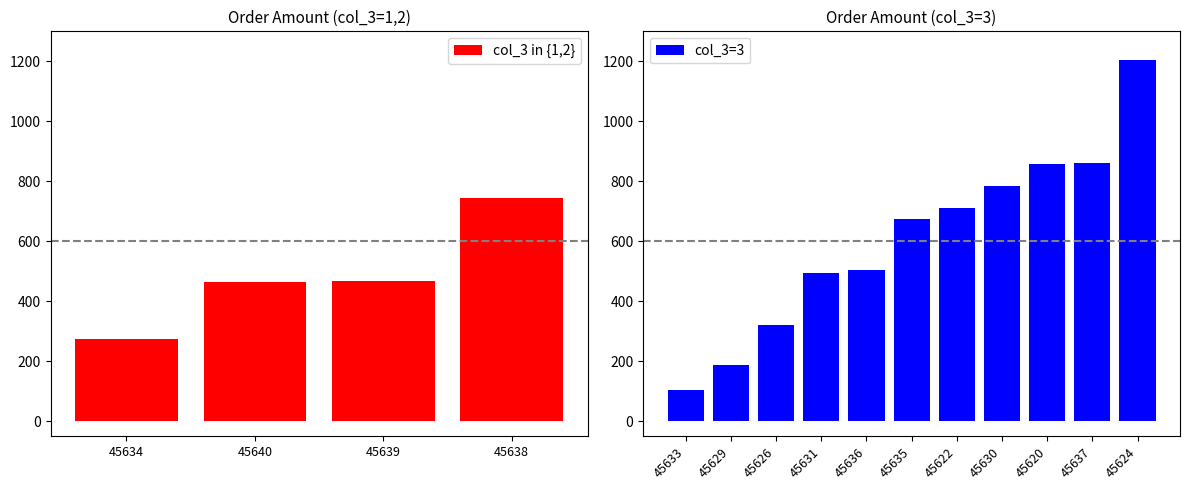

The value at 3 is 213. True or false?

False